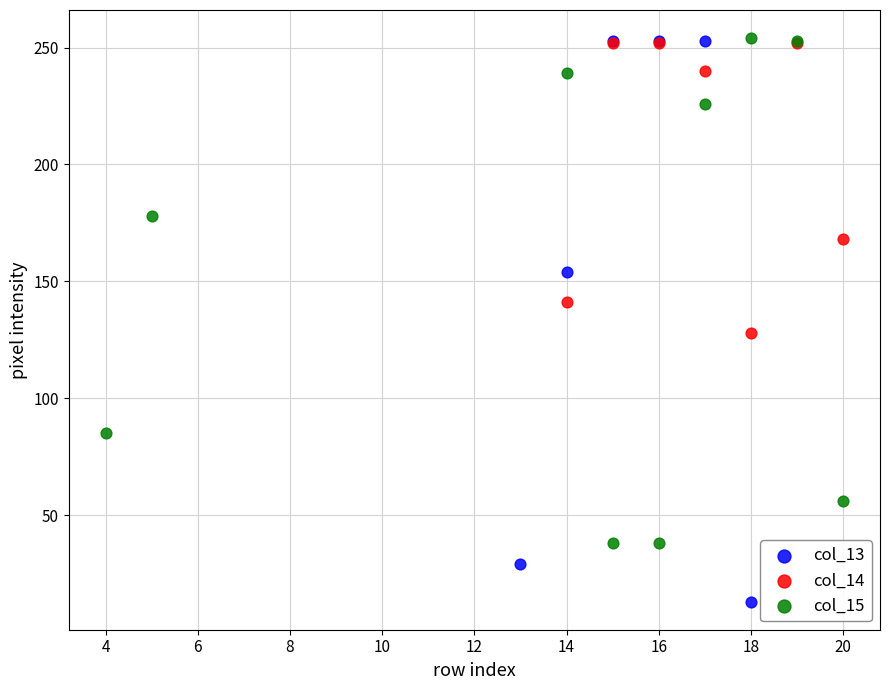

Which series has the widest spread of Y values?

col_13